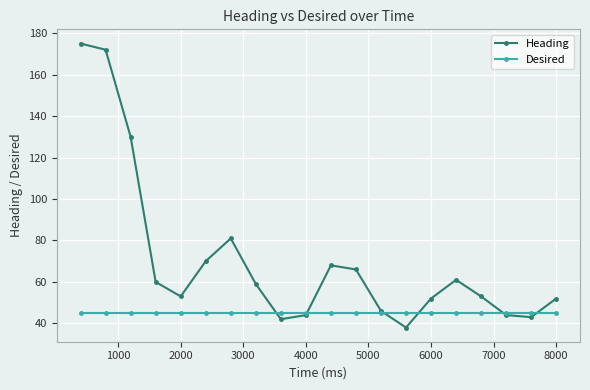

What is the value of the Desired point at the 2nd from the left?

45